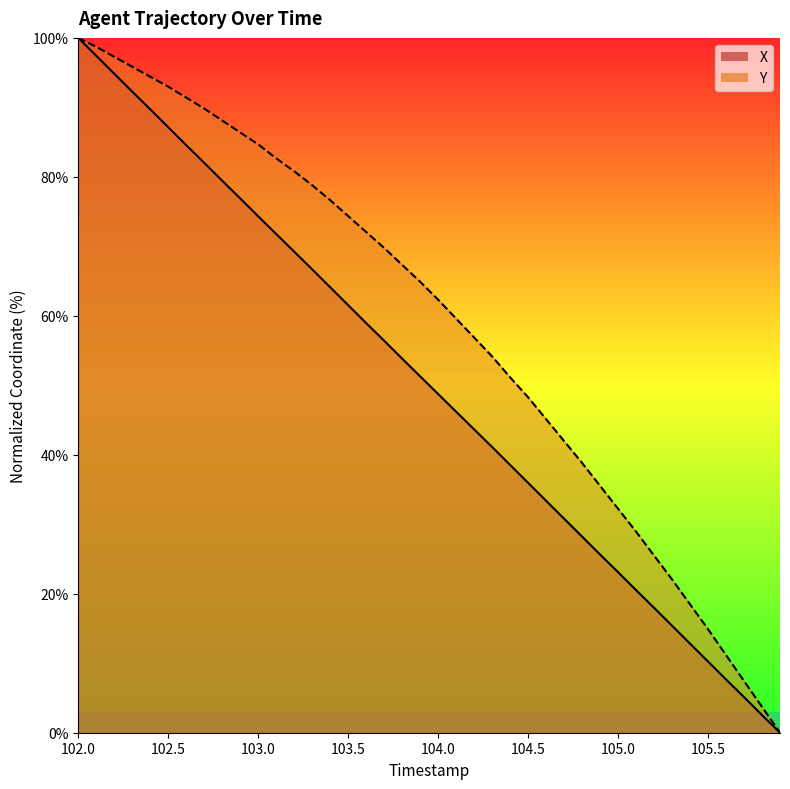

What is the label of the 13th point from the left?

103.2